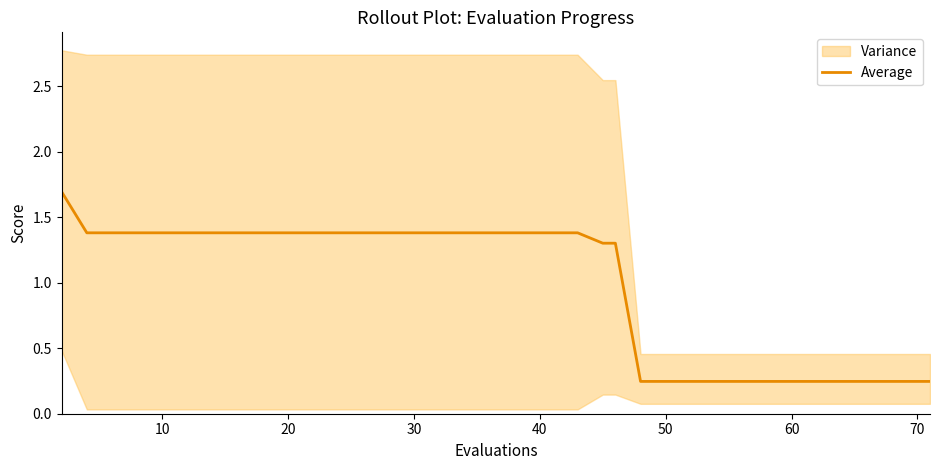

The value at 20 is 0.9. True or false?

False